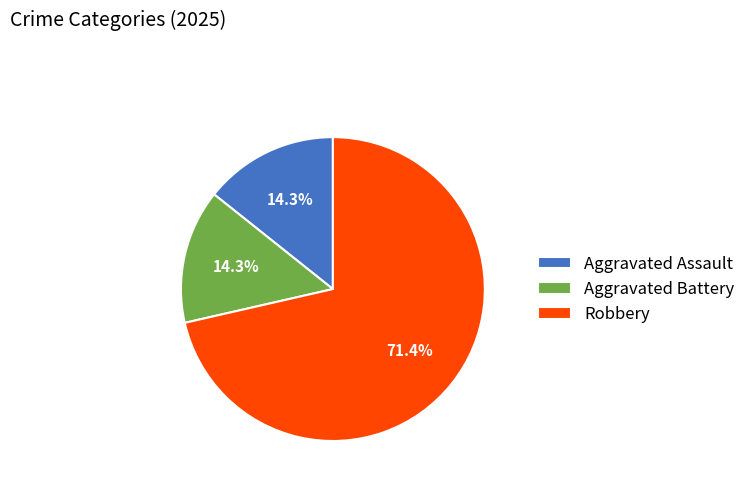

How much of the chart is everything except Aggravated Battery?

85.7%